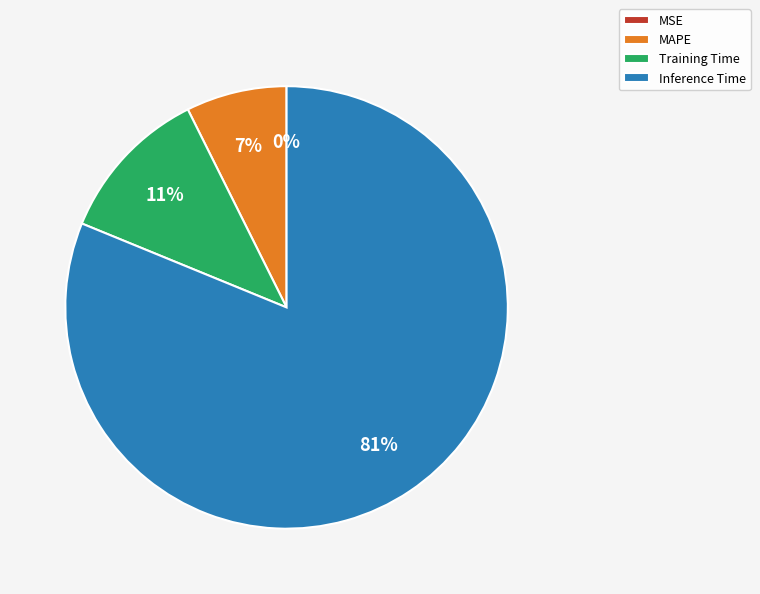

Is it true that MAPE is 7% of the pie?

True